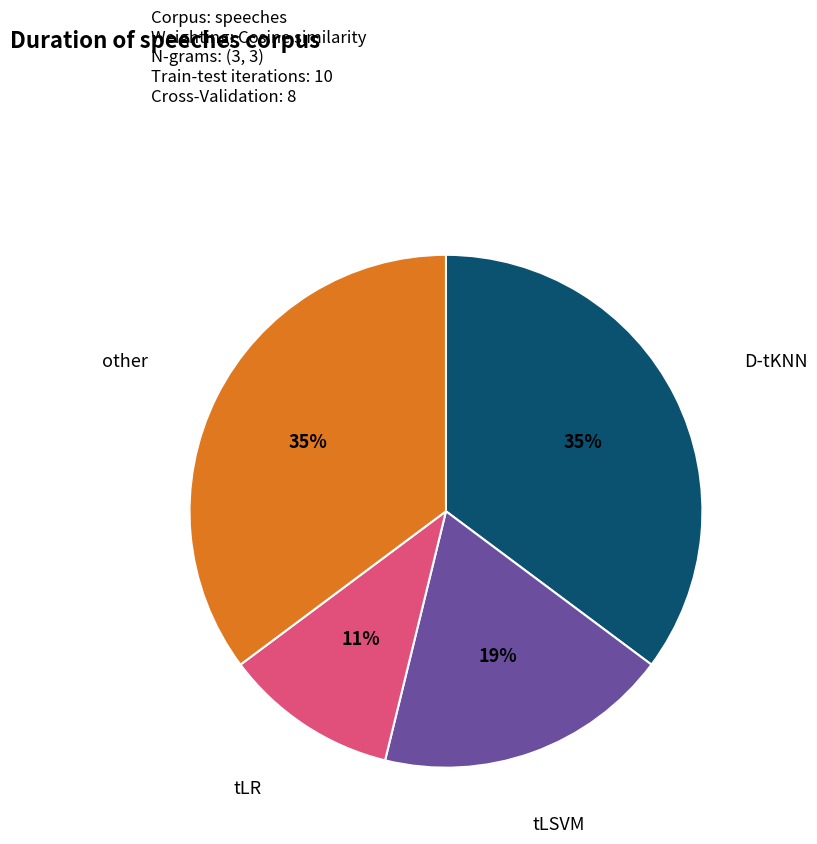

True or false: other accounts for 35% of the total.

True